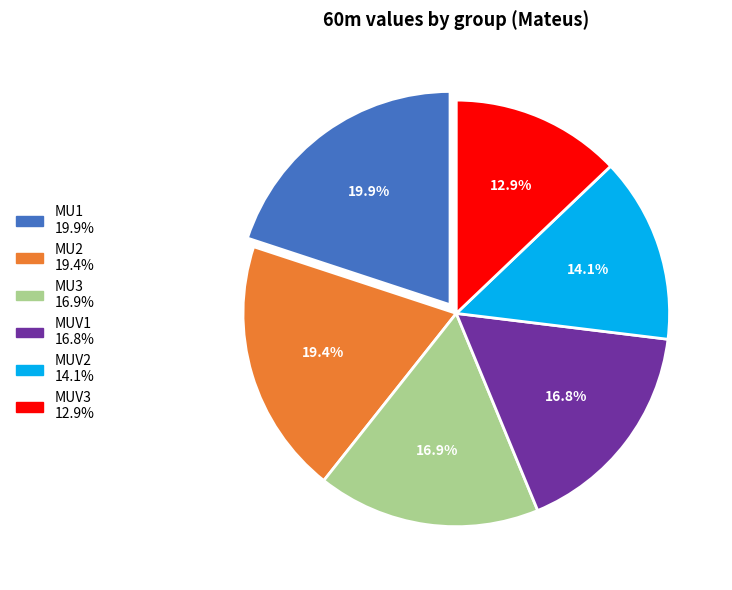

Does any single category account for the majority?

No